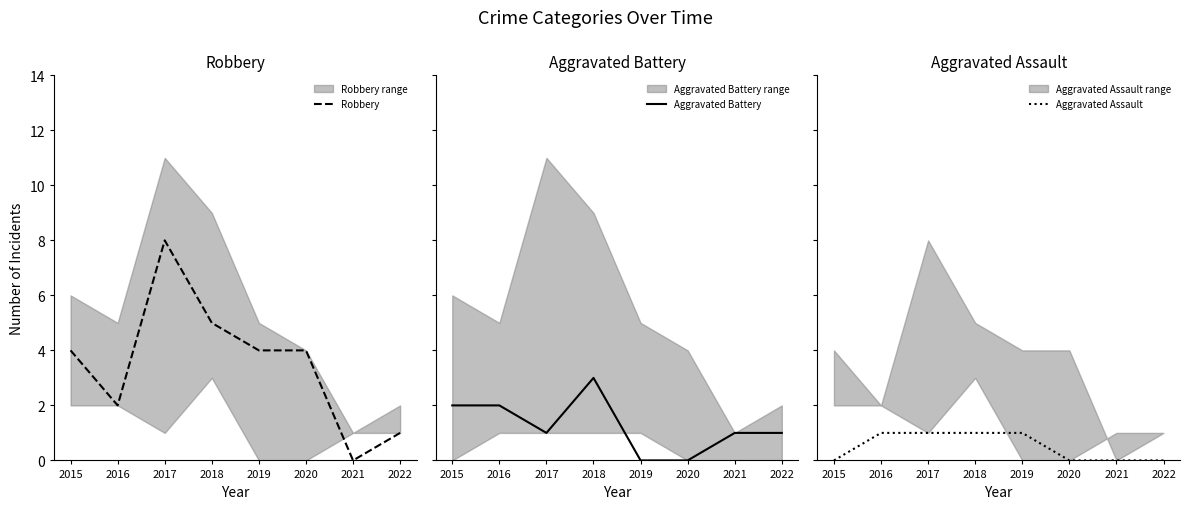

True or false: Robbery and Aggravated Assault cross at least once.

False